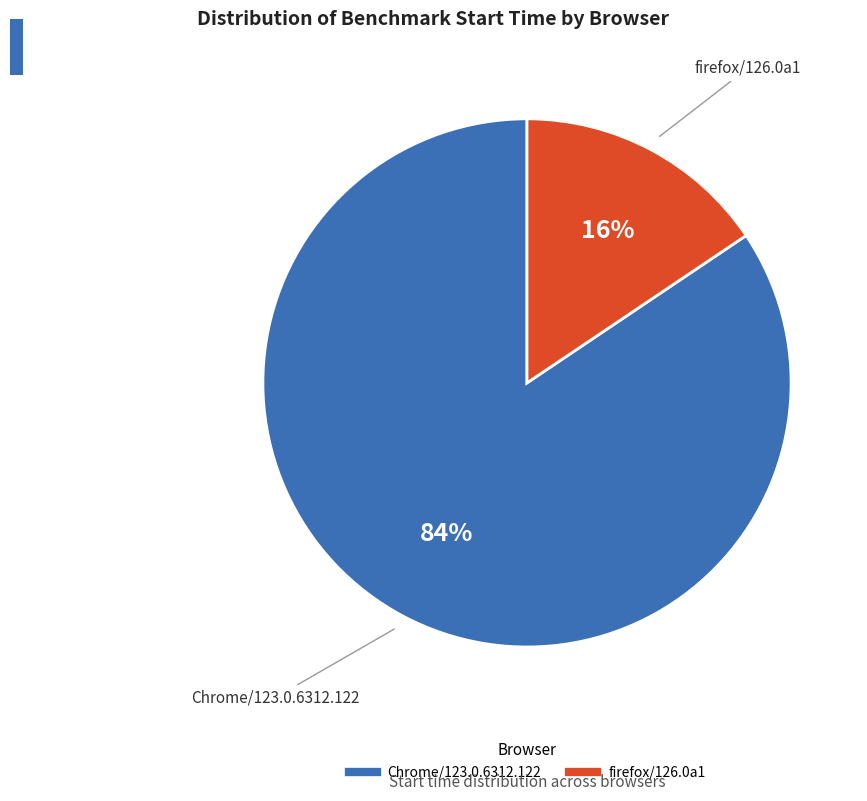

Do firefox/126.0a1 and Chrome/123.0.6312.122 together represent more than half of the pie?

Yes